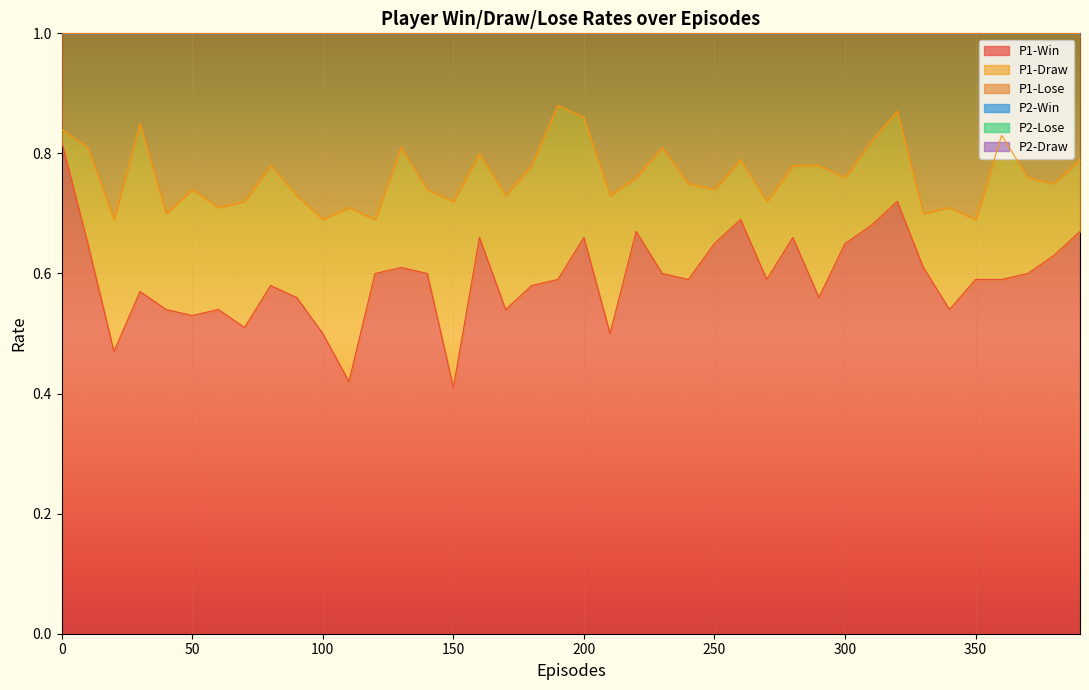

Does the chart display data point markers on the line(s)?

No